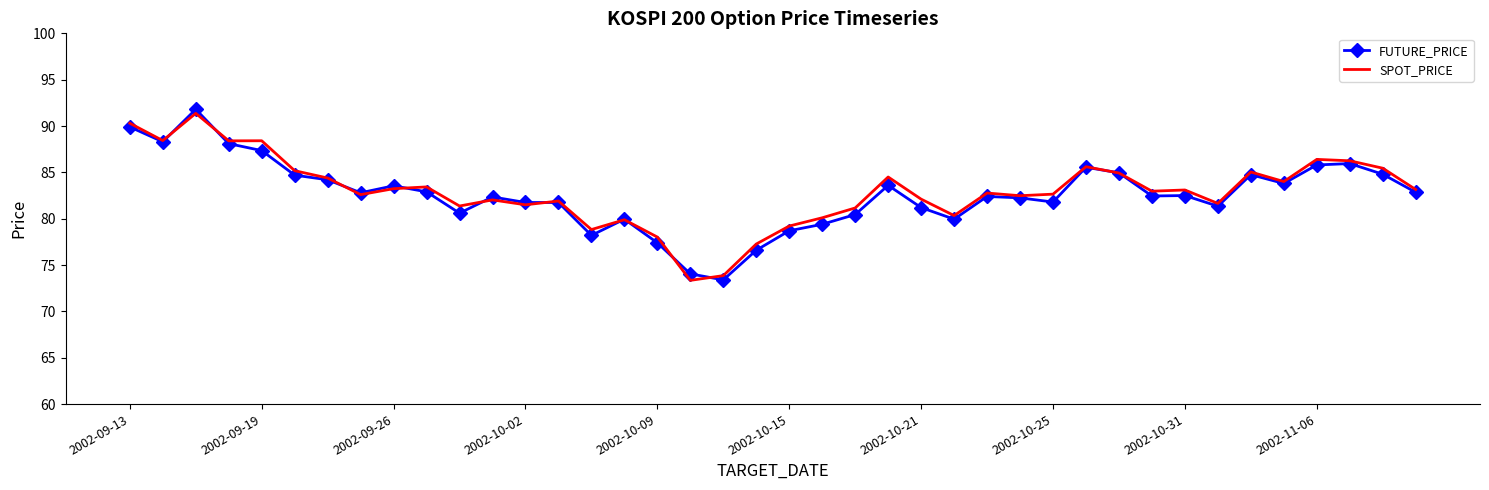

What is the highest value of the FUTURE_PRICE series?

91.8